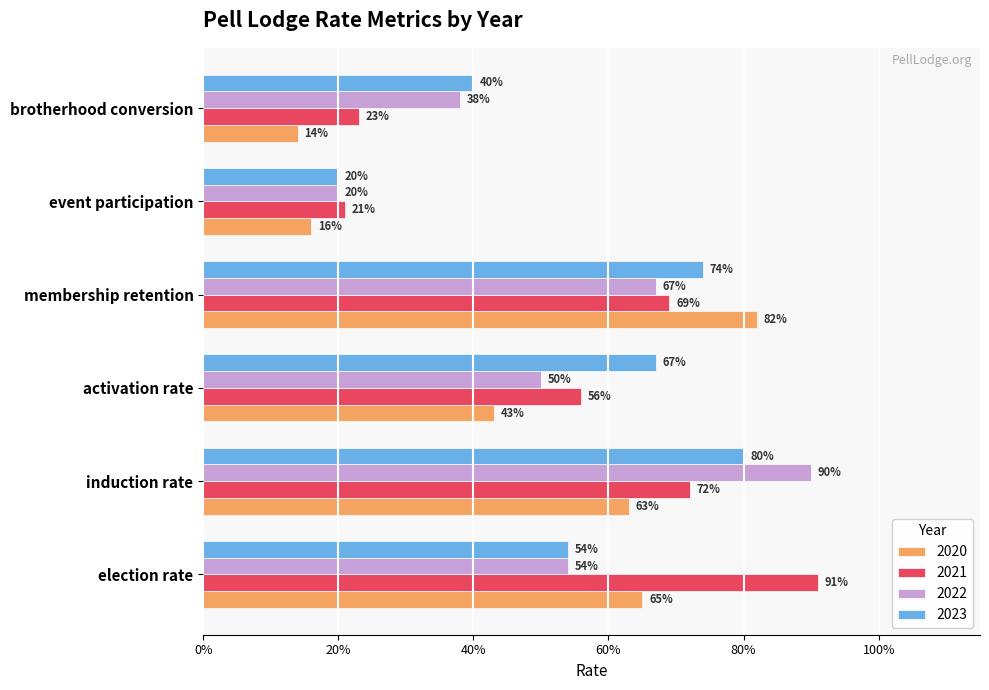

What is the smallest value displayed?

0.1